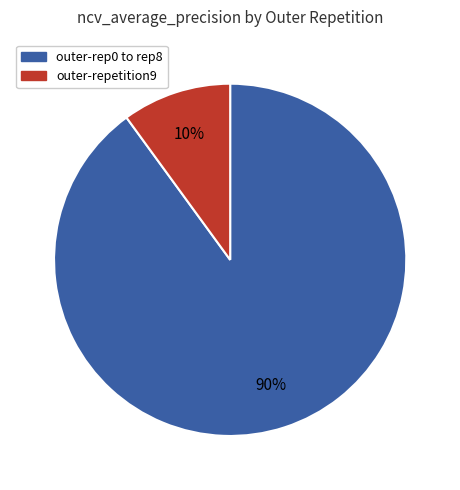

The outer-rep0 to rep8 slice represents 83% of the pie. True or false?

False